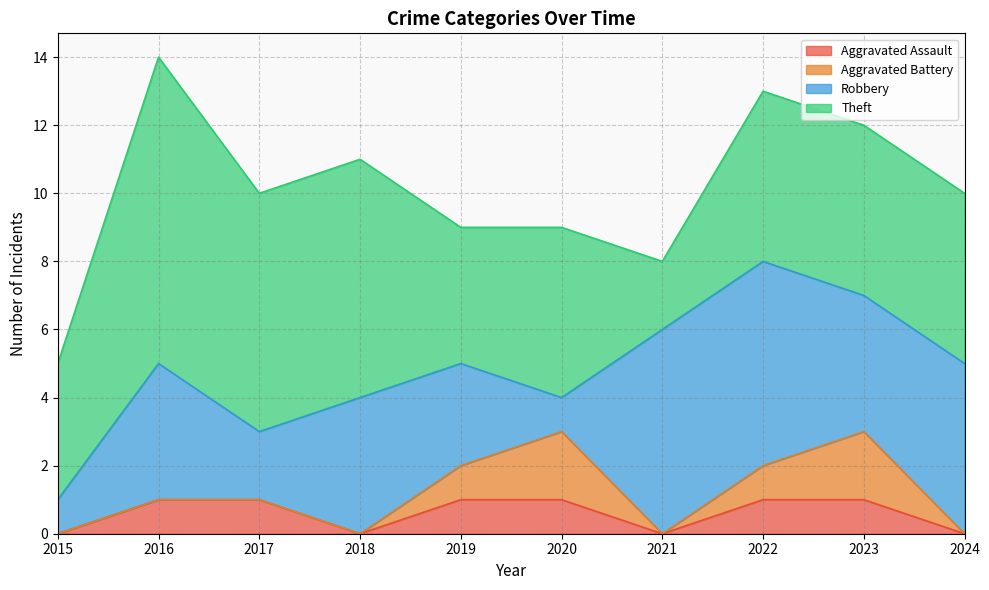

What is the sum of all Aggravated Battery values?

6